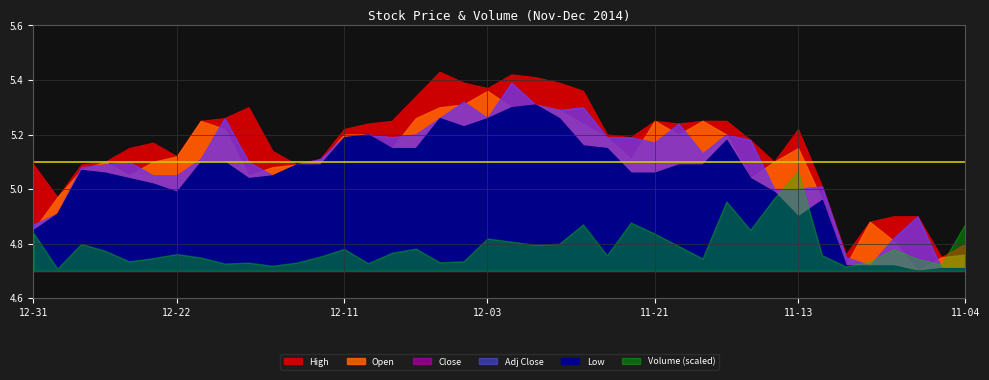

Reading left to right, extract all data points from this chart.

High: 5.1	5.0	5.1	5.1	5.2	5.2	5.1	5.2	5.3	5.3	5.1	5.1	5.1	5.2	5.2	5.2	5.3	5.4	5.4	5.4	5.4	5.4	5.4	5.4	5.2	5.2	5.2	5.2	5.2	5.2	5.2	5.1	5.2	5.0	4.8	4.9	4.9	4.9	4.8	4.8
Open: 4.8	5.0	5.1	5.1	5.0	5.1	5.1	5.2	5.2	5.0	5.1	5.1	5.1	5.2	5.2	5.2	5.3	5.3	5.3	5.4	5.3	5.3	5.3	5.2	5.2	5.1	5.2	5.2	5.2	5.2	5.0	5.1	5.2	5.0	4.7	4.9	4.8	4.7	4.8	4.8
Close: 4.9	4.9	5.1	5.1	5.1	5.0	5.0	5.1	5.3	5.1	5.0	5.1	5.1	5.2	5.2	5.2	5.2	5.3	5.3	5.3	5.4	5.3	5.3	5.3	5.2	5.2	5.2	5.2	5.1	5.2	5.2	5.0	5.0	5.0	4.8	4.7	4.8	4.9	4.7	4.7
Low: 4.8	4.9	5.1	5.1	5.0	5.0	5.0	5.1	5.1	5.0	5.0	5.1	5.1	5.2	5.2	5.2	5.2	5.3	5.2	5.3	5.3	5.3	5.3	5.2	5.2	5.1	5.1	5.1	5.1	5.2	5.0	5.0	4.9	5.0	4.7	4.7	4.7	4.7	4.7	4.7
Volume: 11900.0	700.0	8500.0	6300.0	3000.0	4000.0	5300.0	4200.0	2300.0	2600.0	1600.0	2600.0	4500.0	6900.0	2400.0	5700.0	7000.0	2700.0	3000.0	10200.0	9200.0	8200.0	8500.0	14600.0	4900.0	15200.0	11700.0	7800.0	3900.0	21800.0	12900.0	22800.0	31300.0	4900.0	1400.0	2900.0	6800.0	3800.0	2000.0	14800.0
Adj Close: 4.9	4.9	5.1	5.1	5.1	5.0	5.0	5.1	5.3	5.1	5.0	5.1	5.1	5.2	5.2	5.2	5.2	5.3	5.3	5.3	5.4	5.3	5.3	5.3	5.2	5.2	5.2	5.2	5.1	5.2	5.2	5.0	5.0	5.0	4.8	4.7	4.8	4.9	4.7	4.7